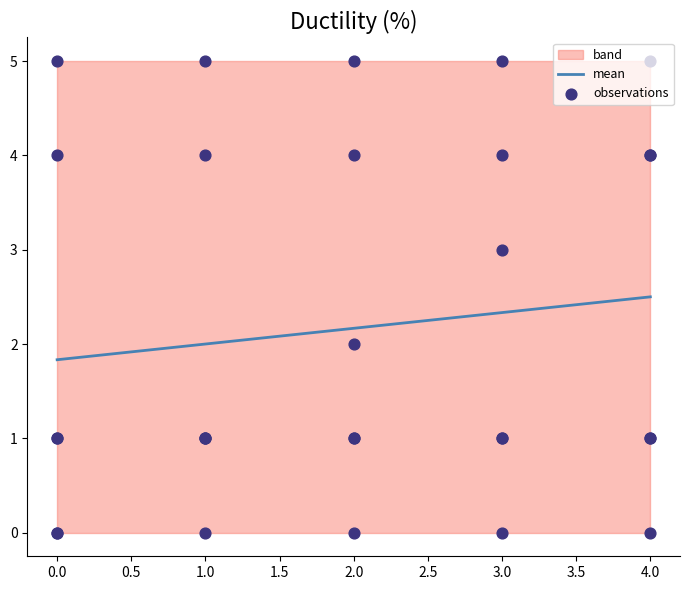

List the labels in order of mean value, smallest first.

0.0, 1.0, 2.0, 3.0, 4.0